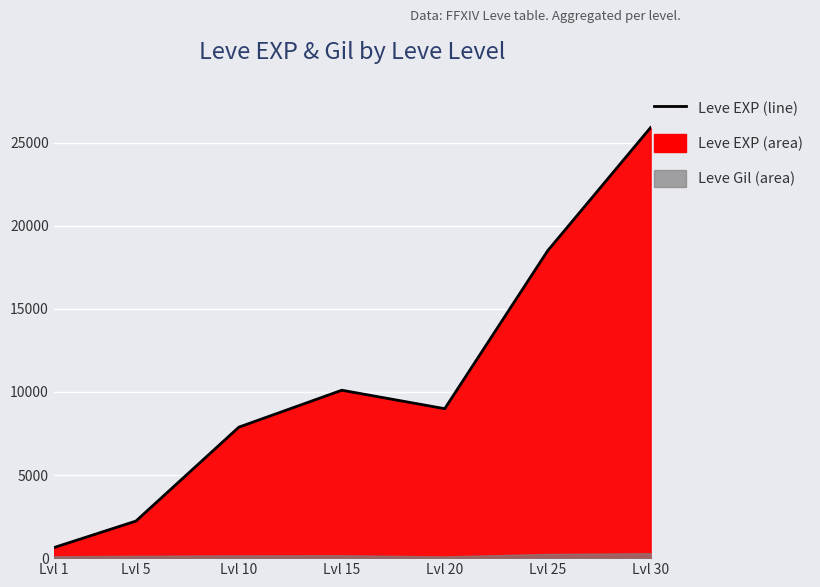

How many points are higher than both their immediate neighbors (excluding endpoints)?

1